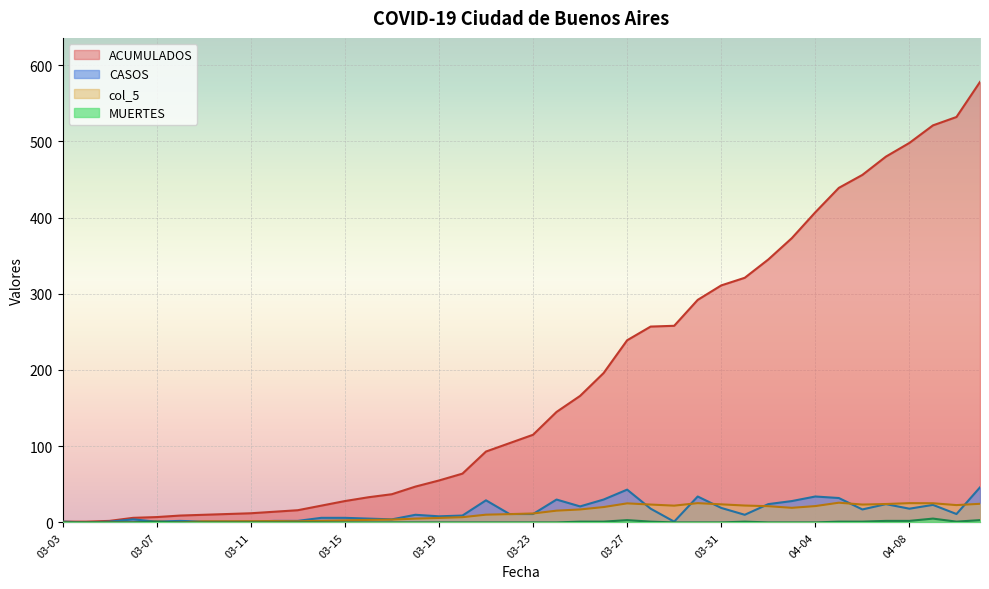

List the series in order of their peak value, highest first.

ACUMULADOS, CASOS, col_5, MUERTES